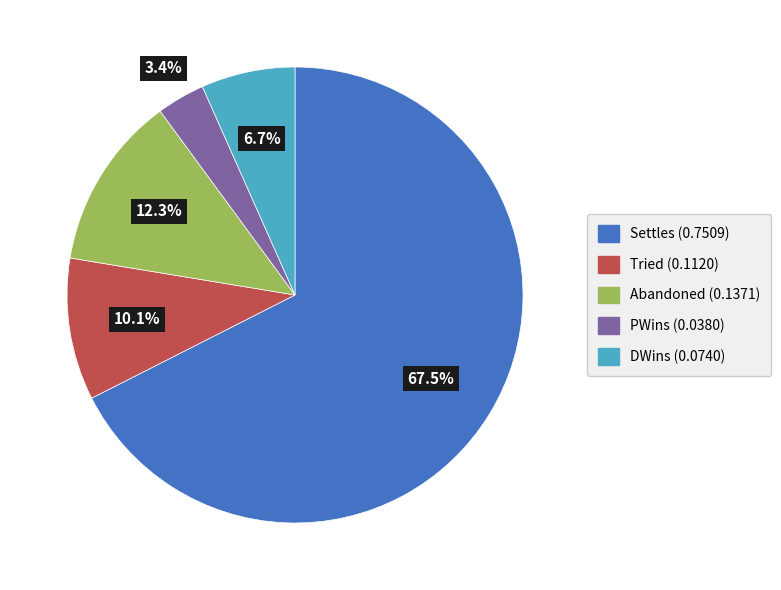

To the nearest percent, what portion does Abandoned represent?

12%